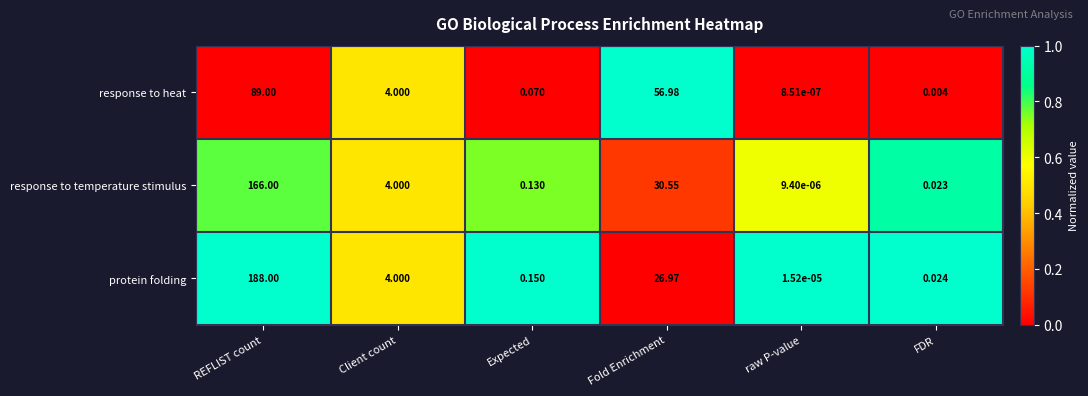

Rank the series by their average value, from highest to lowest.

protein folding, response to temperature stimulus, response to heat